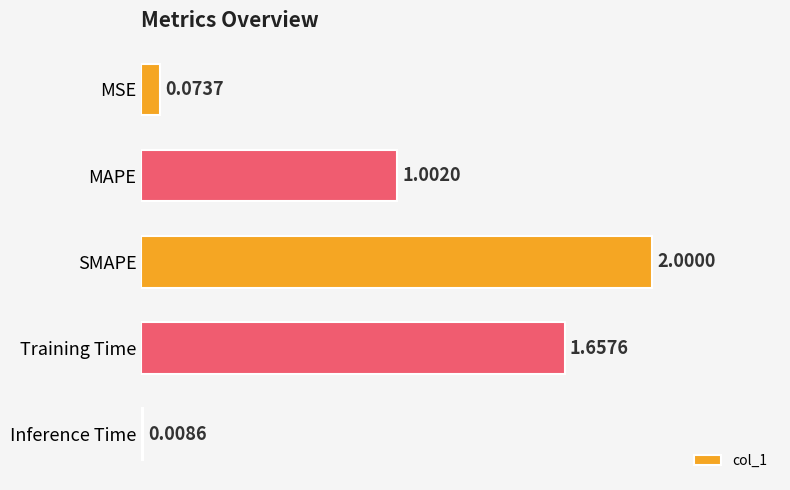

What is the label of the 2nd bar from the bottom?

Training Time